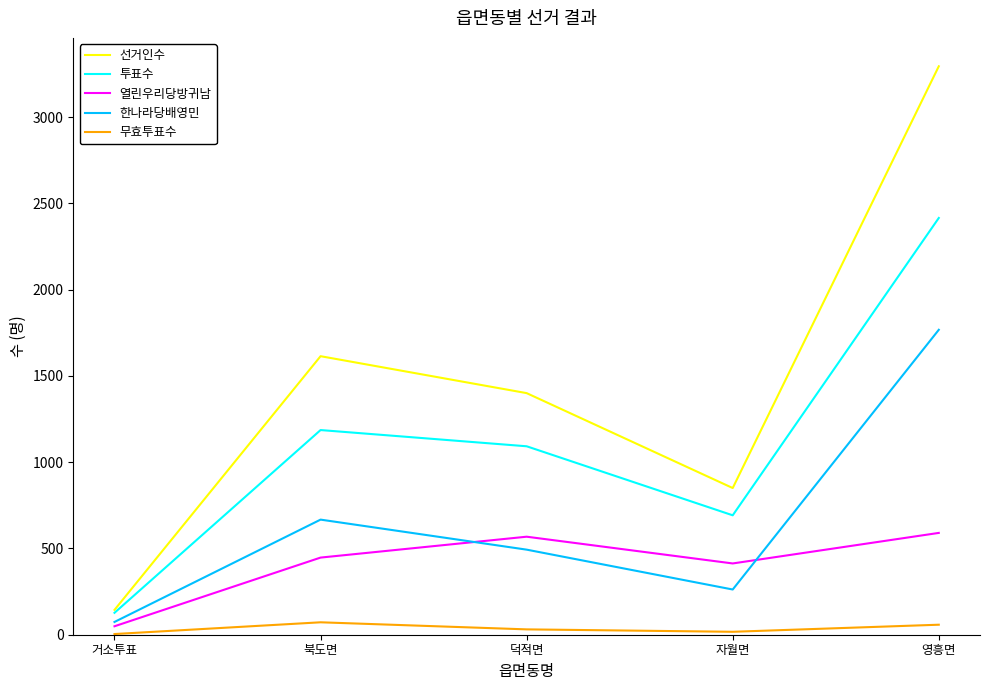

Rank the series by their maximum value, from highest to lowest.

선거인수, 투표수, 한나라당배영민, 열린우리당방귀남, 무효투표수